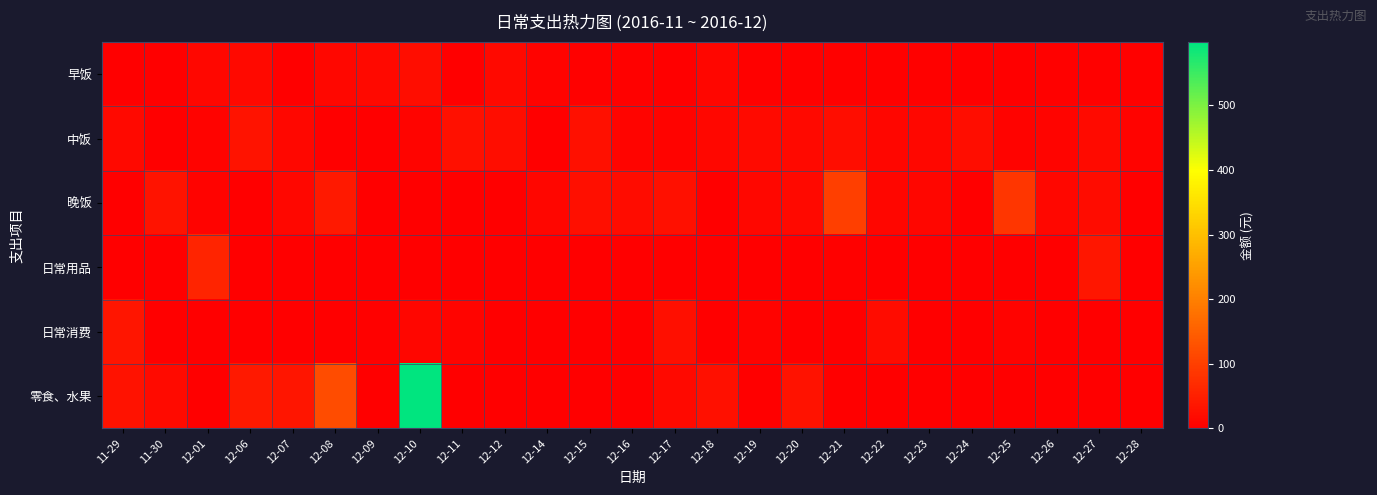

Reading left to right, what are all the values shown in this chart?

早饭: 11-29=0	11-30=0	12-01=13	12-06=16	12-07=0	12-08=12	12-09=16	12-10=22	12-11=0	12-12=15	12-14=5	12-15=4	12-16=4	12-17=0	12-18=10	12-19=4	12-20=4	12-21=4	12-22=4	12-23=4	12-24=0	12-25=0	12-26=4	12-27=4	12-28=3
中饭: 11-29=15	11-30=0	12-01=5	12-06=32	12-07=13	12-08=0	12-09=0	12-10=9	12-11=26	12-12=23	12-14=2	12-15=26	12-16=8	12-17=7	12-18=13	12-19=17	12-20=16	12-21=23	12-22=10	12-23=12	12-24=23	12-25=6	12-26=8	12-27=18	12-28=6
晚饭: 11-29=0	11-30=32	12-01=5	12-06=0	12-07=13	12-08=41	12-09=0	12-10=0	12-11=0	12-12=0	12-14=10	12-15=24	12-16=20	12-17=26	12-18=0	12-19=13	12-20=15	12-21=100	12-22=10	12-23=10	12-24=0	12-25=85	12-26=12	12-27=19	12-28=0
日常用品: 11-29=0	11-30=0	12-01=58	12-06=0	12-07=0	12-08=0	12-09=0	12-10=0	12-11=0	12-12=0	12-14=0	12-15=0	12-16=0	12-17=0	12-18=0	12-19=0	12-20=0	12-21=4	12-22=0	12-23=0	12-24=0	12-25=0	12-26=0	12-27=36	12-28=0
日常消费: 11-29=35	11-30=0	12-01=0	12-06=0	12-07=0	12-08=0	12-09=4	12-10=10	12-11=8	12-12=0	12-14=0	12-15=0	12-16=0	12-17=24	12-18=0	12-19=6	12-20=0	12-21=0	12-22=20	12-23=0	12-24=0	12-25=6	12-26=0	12-27=0	12-28=0
零食、水果: 11-29=30	11-30=17	12-01=0	12-06=40	12-07=35	12-08=120	12-09=0	12-10=598	12-11=0	12-12=0	12-14=0	12-15=0	12-16=0	12-17=16	12-18=28	12-19=0	12-20=29	12-21=0	12-22=0	12-23=0	12-24=0	12-25=0	12-26=0	12-27=0	12-28=0